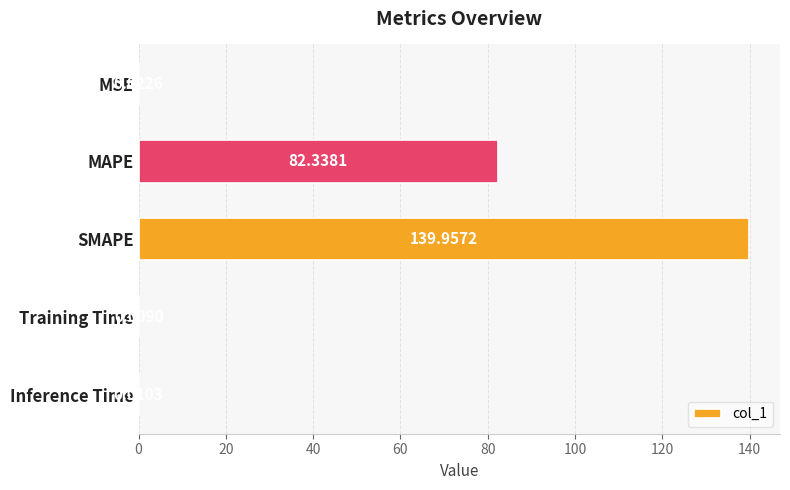

Between SMAPE and Inference Time, which is larger?

SMAPE